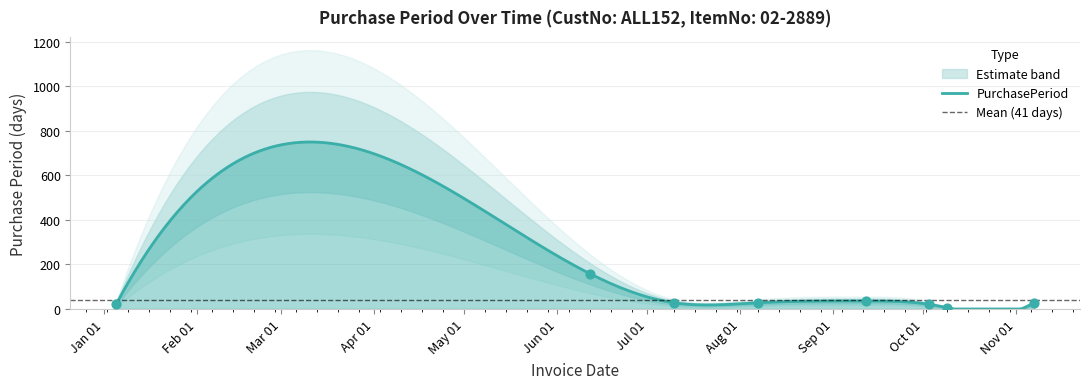

What is the change in value from 2017-06-12 to 2017-08-07?

-130